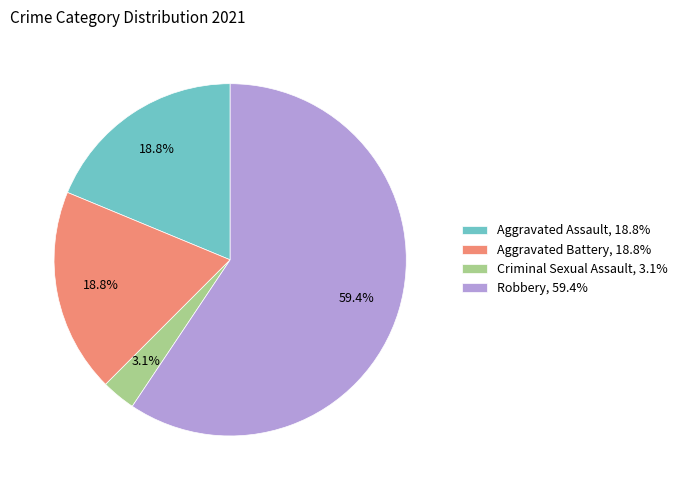

True or false: Aggravated Battery accounts for 6% of the total.

False